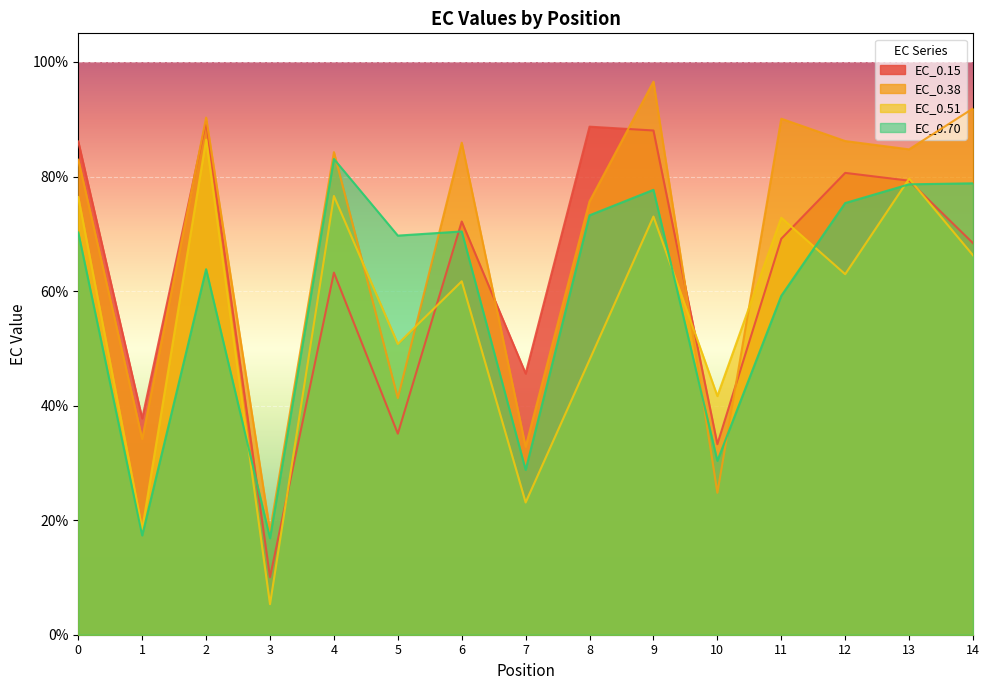

List the series in order of their peak value, highest first.

EC_0.38, EC_0.15, EC_0.51, EC_0.70